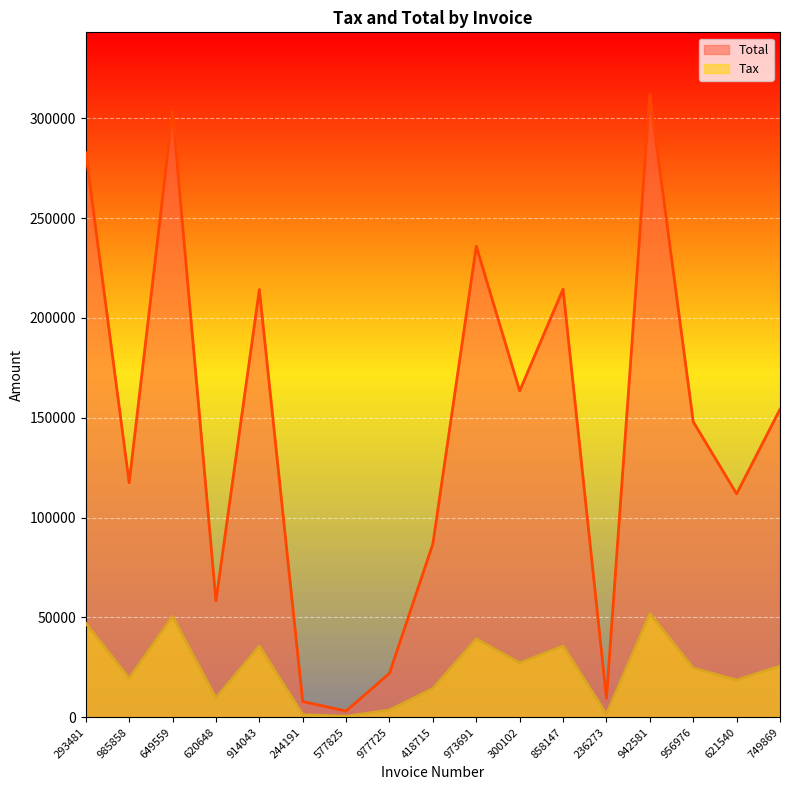

Does the chart display data point markers on the line(s)?

No